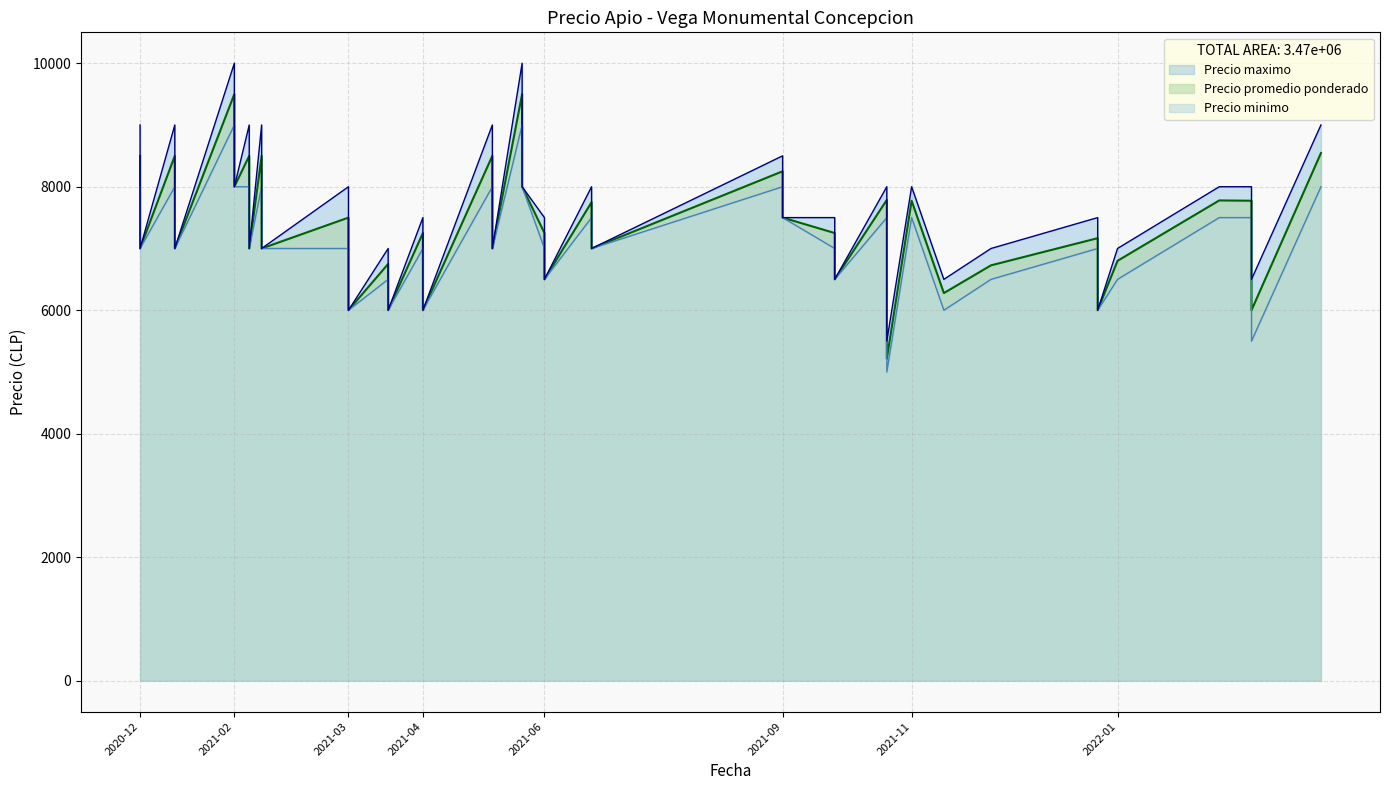

Which label corresponds to the smallest value in the chart?

2021-10-26